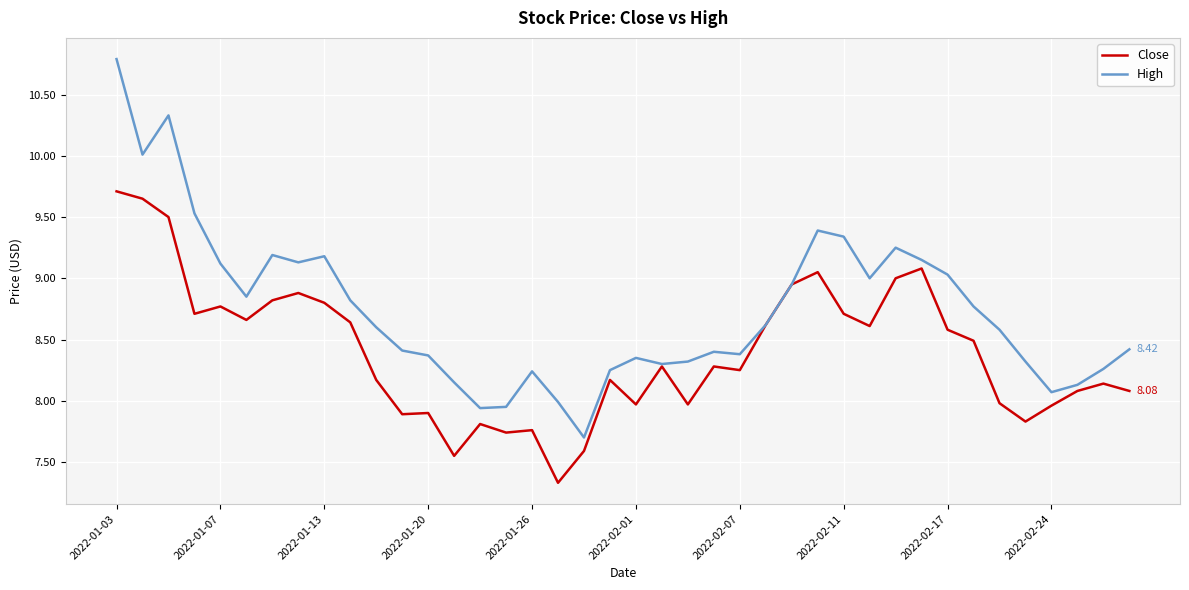

Which series has the largest total across all categories?

High